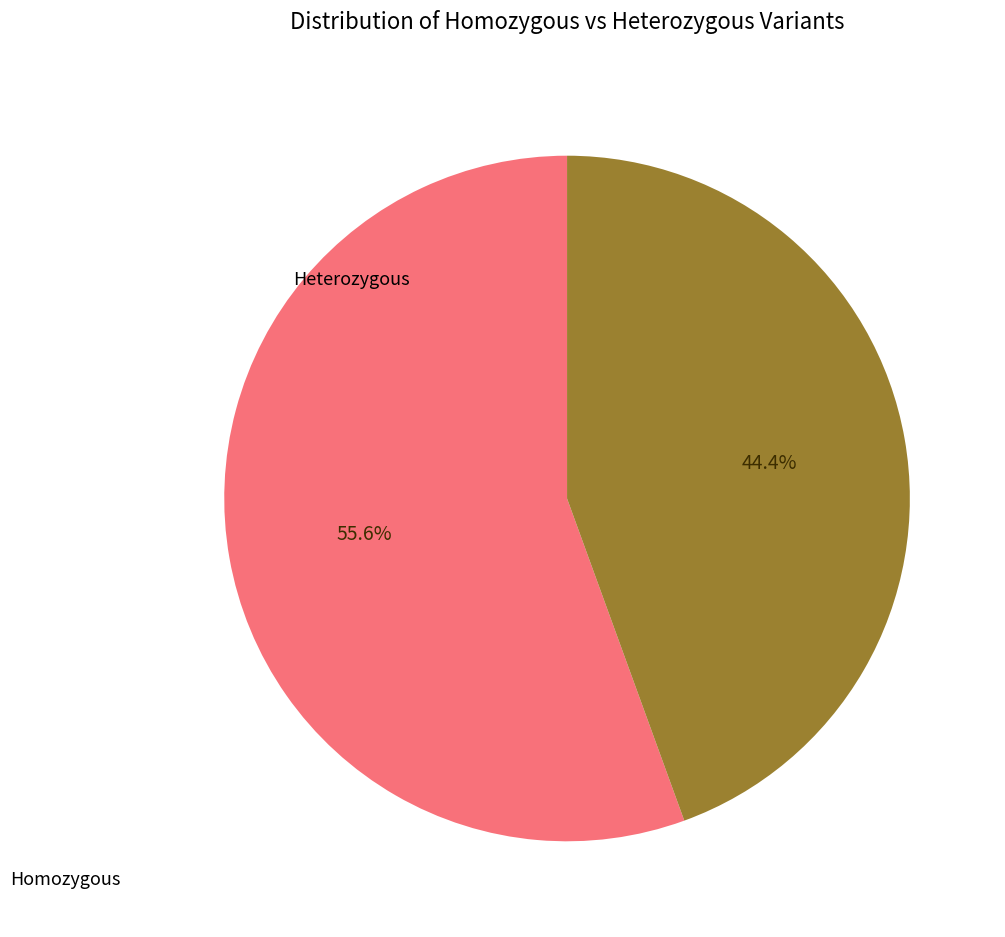

Rank the categories by value from lowest to highest.

Heterozygous, Homozygous